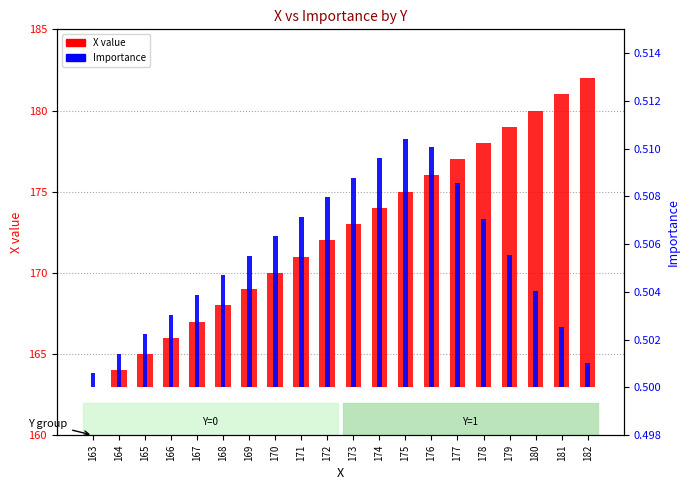

Count the number of categories in the chart.

20